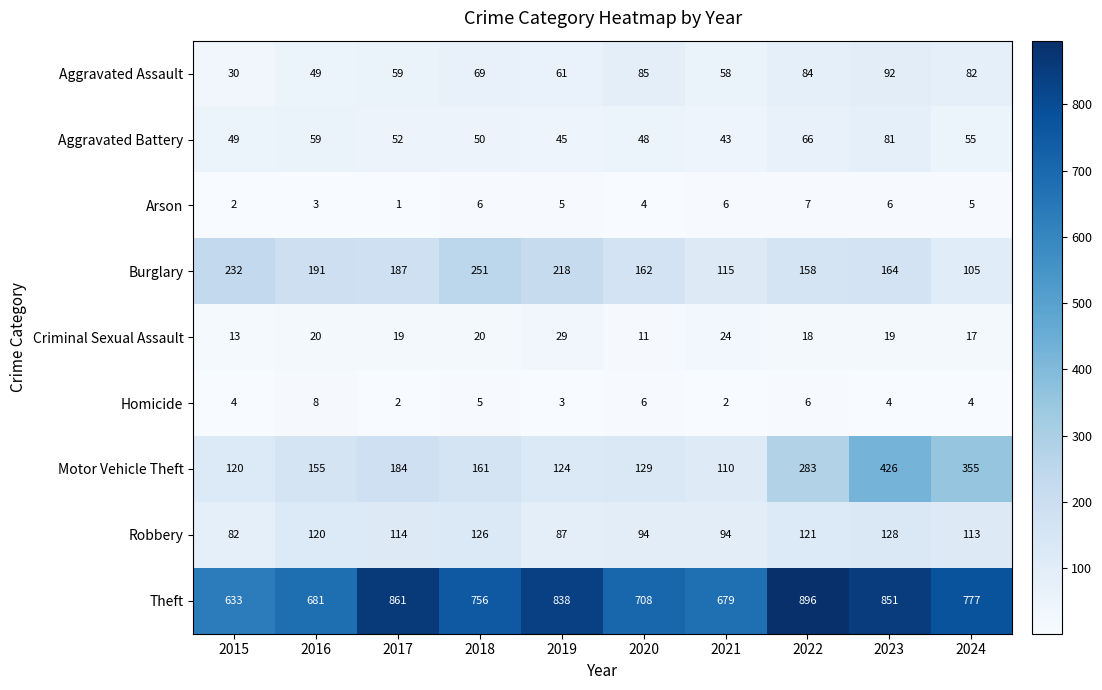

How many categories are shown in the chart?

10